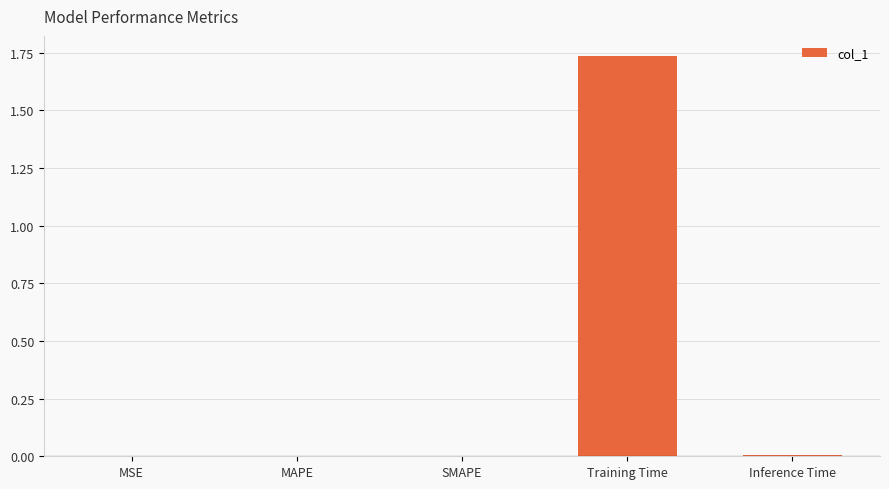

At which category does the chart reach its peak across all series?

Training Time